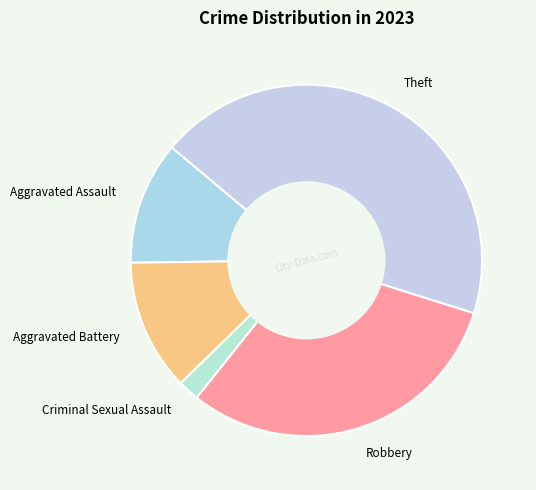

Is the sum of Theft and Robbery greater than half?

Yes